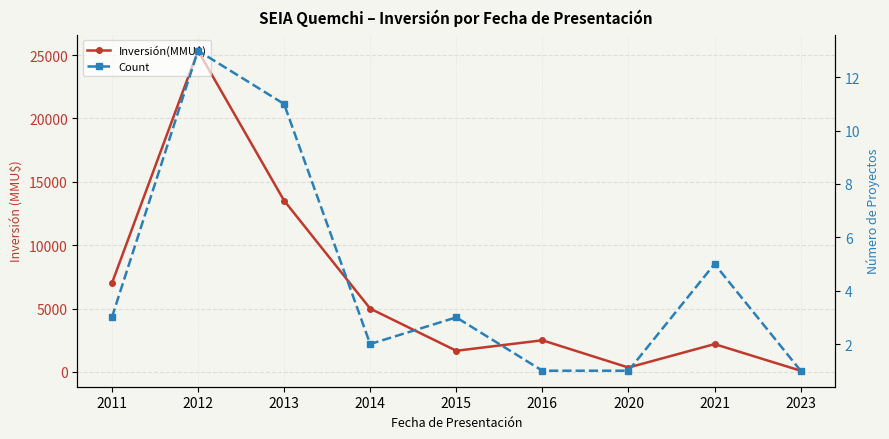

How many lines are shown in the chart?

2